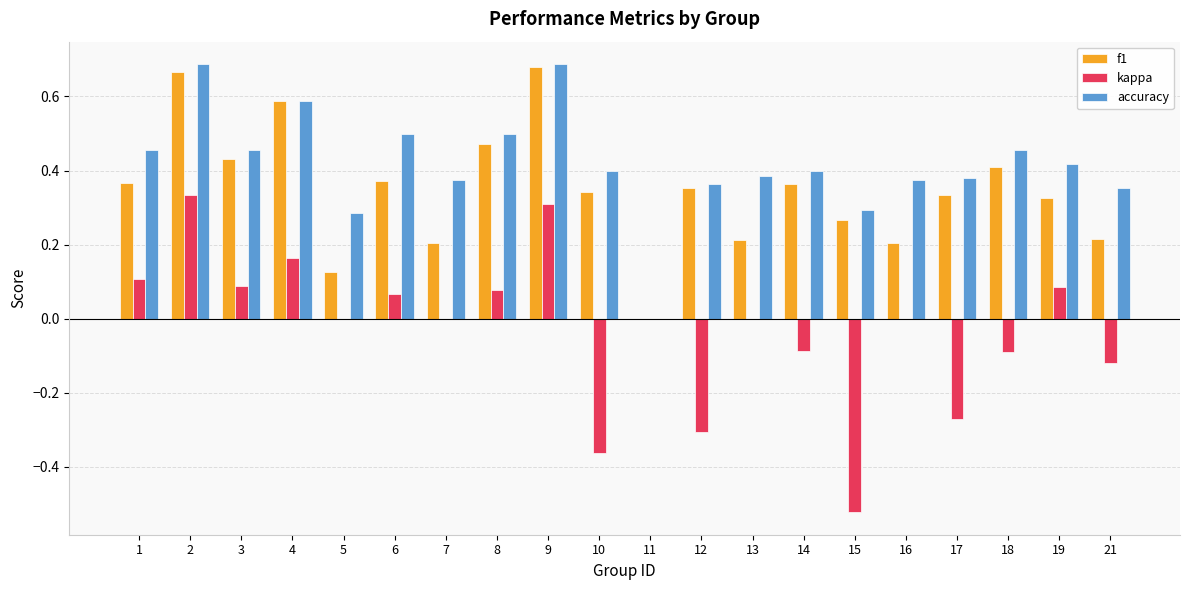

How many series are shown in this chart?

3